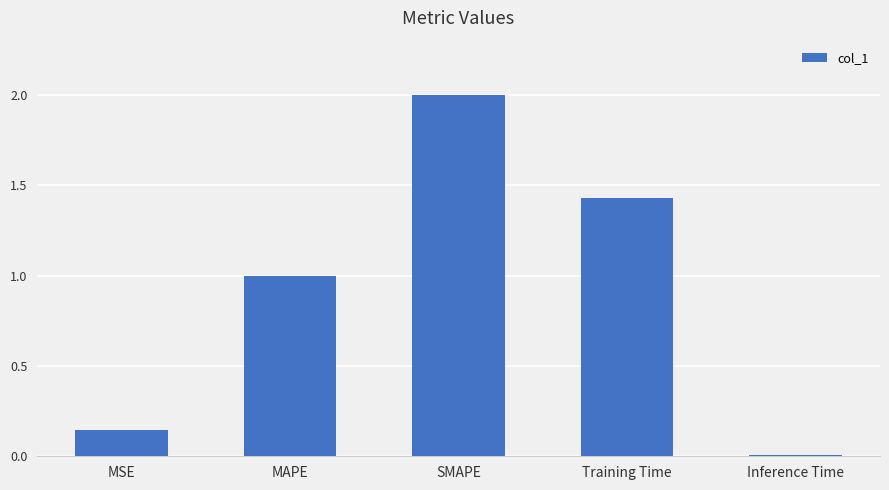

What is the change in value from SMAPE to Inference Time?

-2.0